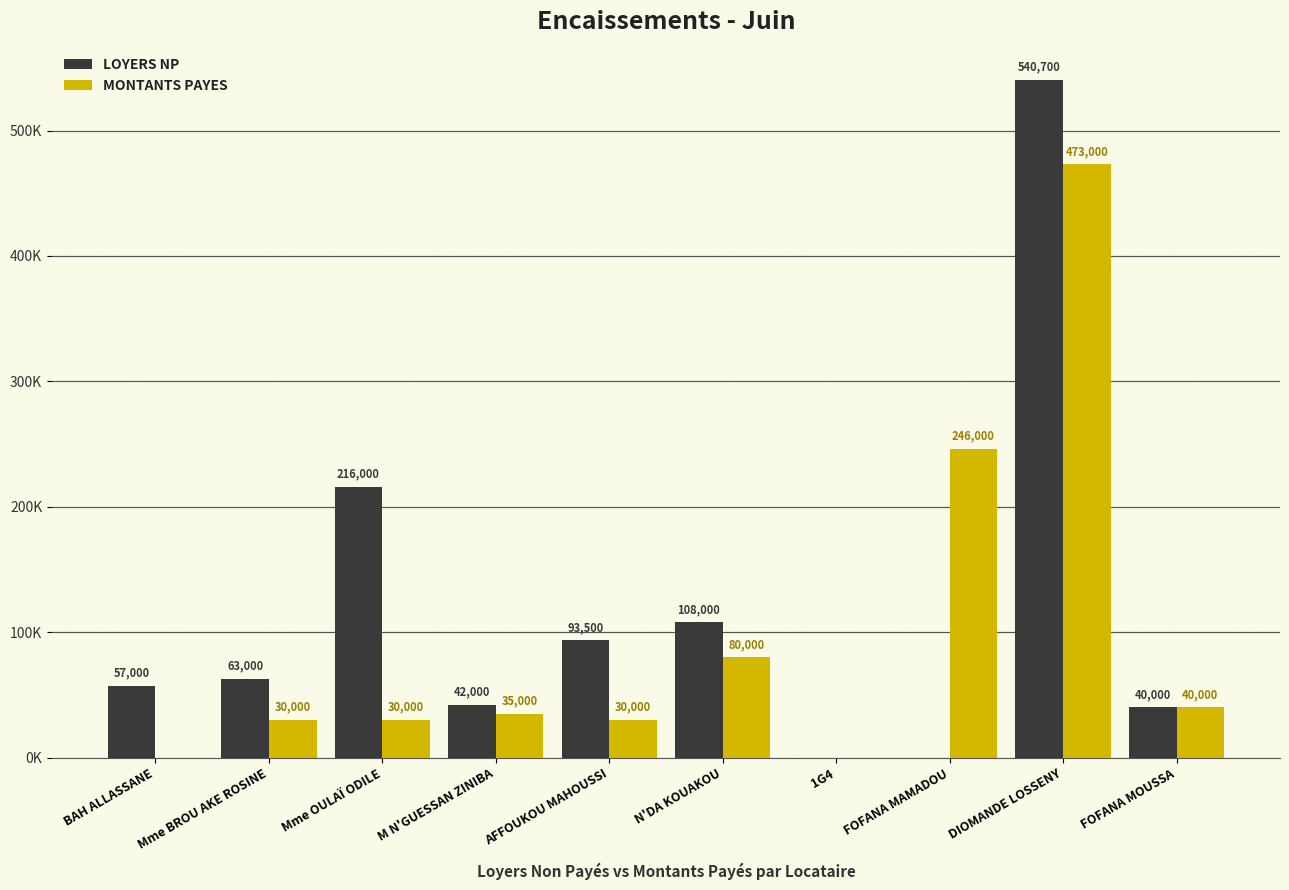

Does the chart contain stacked bars?

No